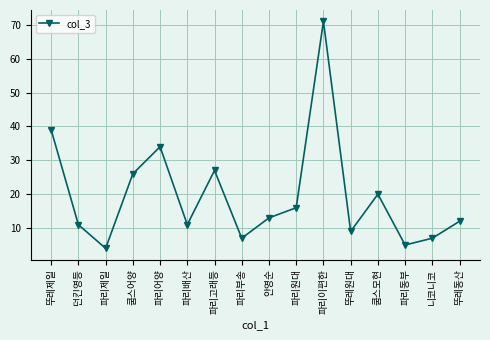

True or false: the data has more than 0 interior local peaks.

True